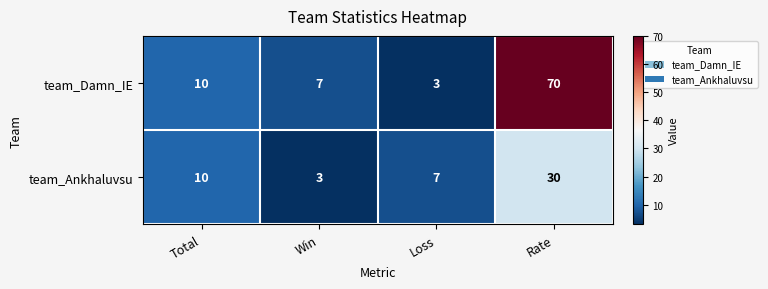

What is the difference between the maximum and minimum values in the team_Ankhaluvsu series?

27